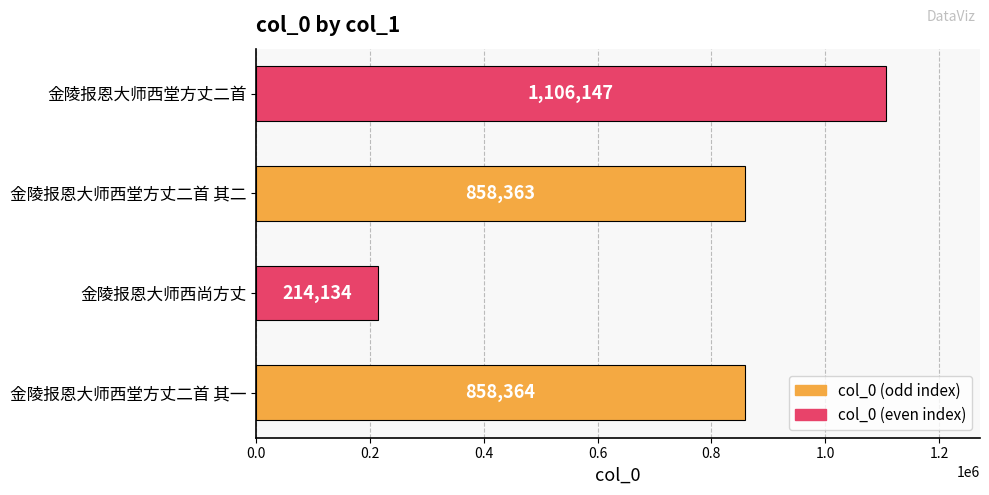

How many series are shown in this chart?

1